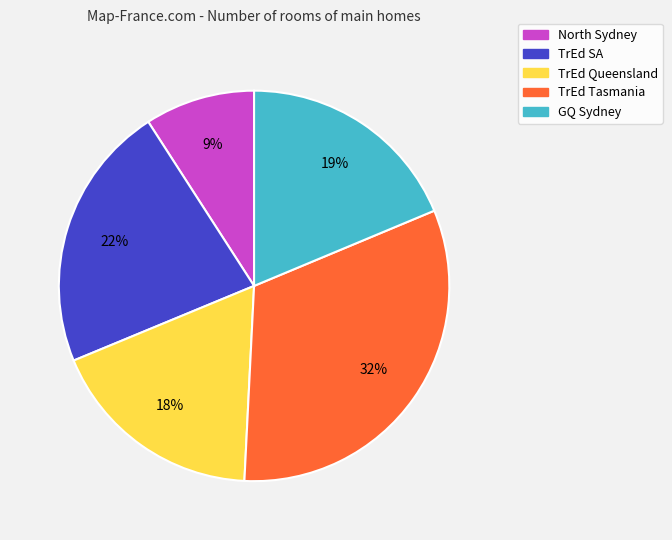

Do TrEd Queensland and TrEd SA together represent more than half of the pie?

No